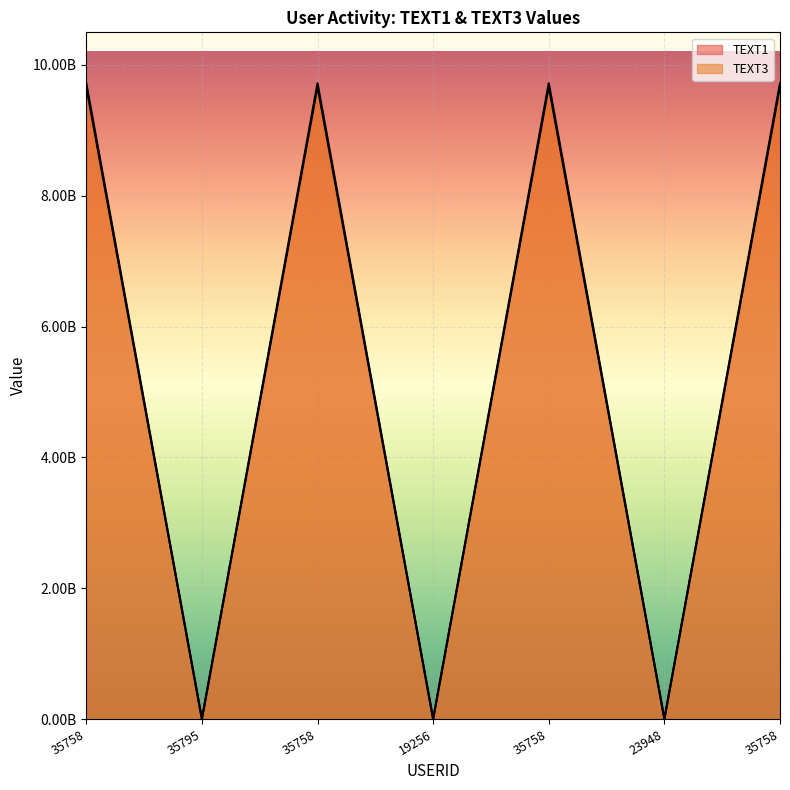

Rank the categories by TEXT1 value from highest to lowest.

35758, 35758, 35758, 35758, 35795, 19256, 23948